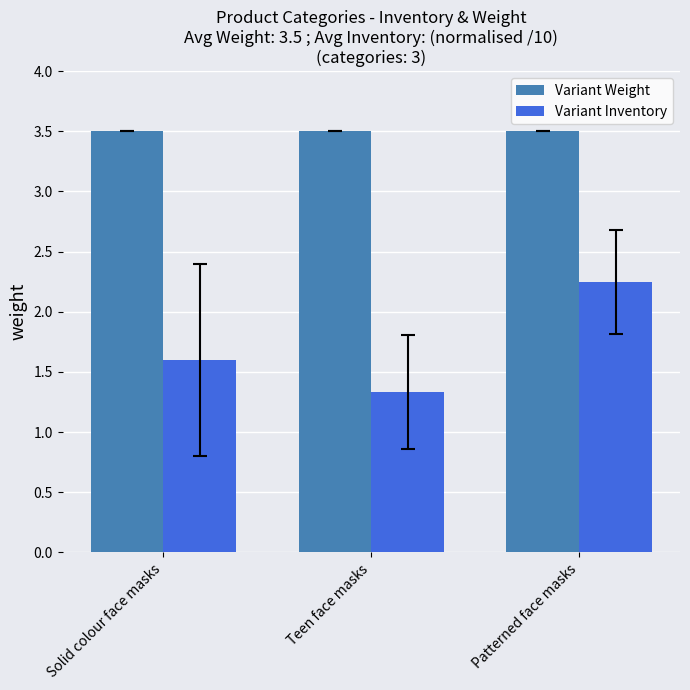

Rank the categories by Variant Inventory value from lowest to highest.

Teen face masks, Solid colour face masks, Patterned face masks